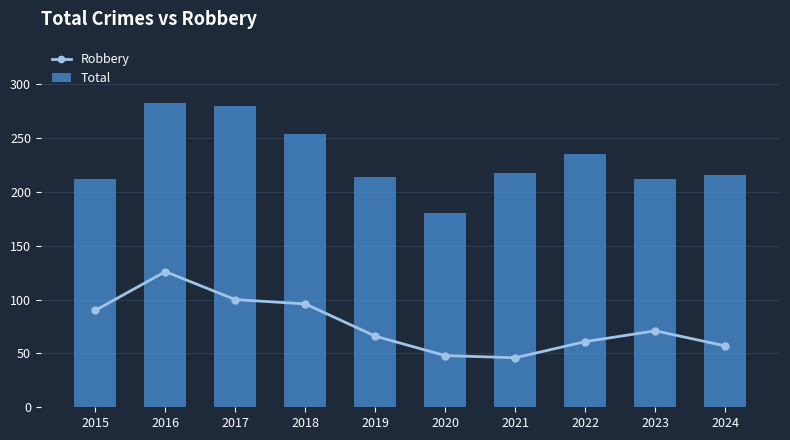

At how many categories does at least one series exceed 131?

10